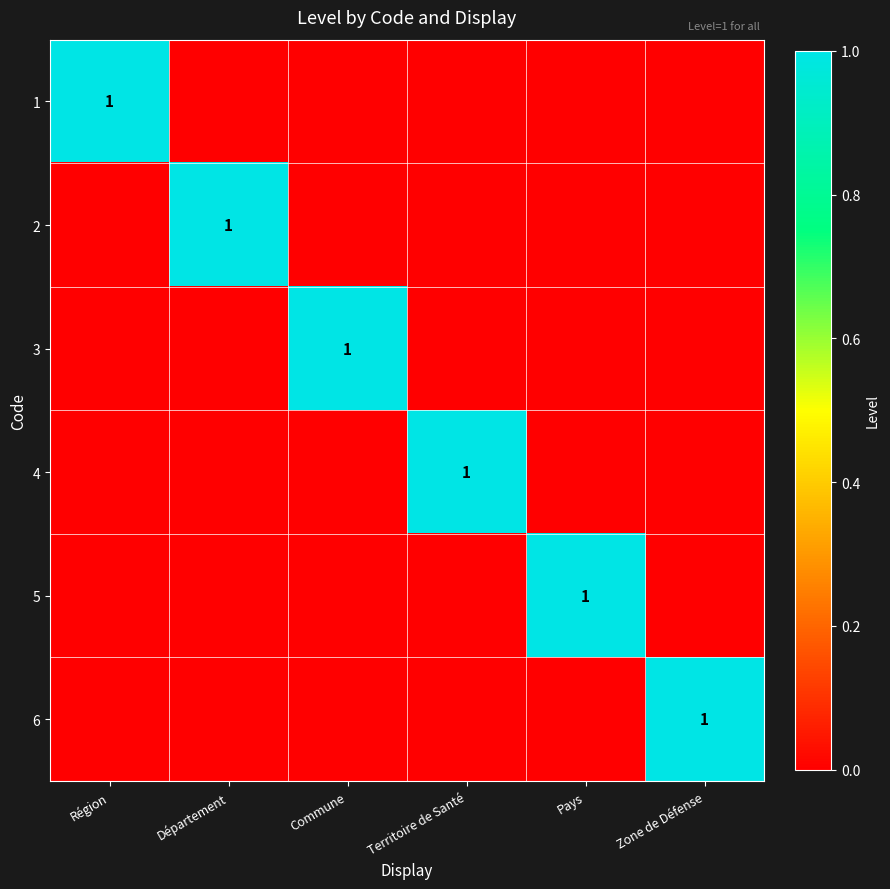

The value of 4 at Territoire de Santé is 1. True or false?

True